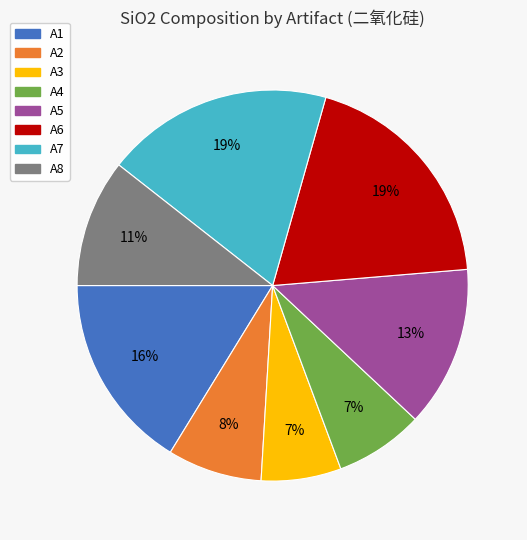

To the nearest percent, what is the average slice percentage?

12%